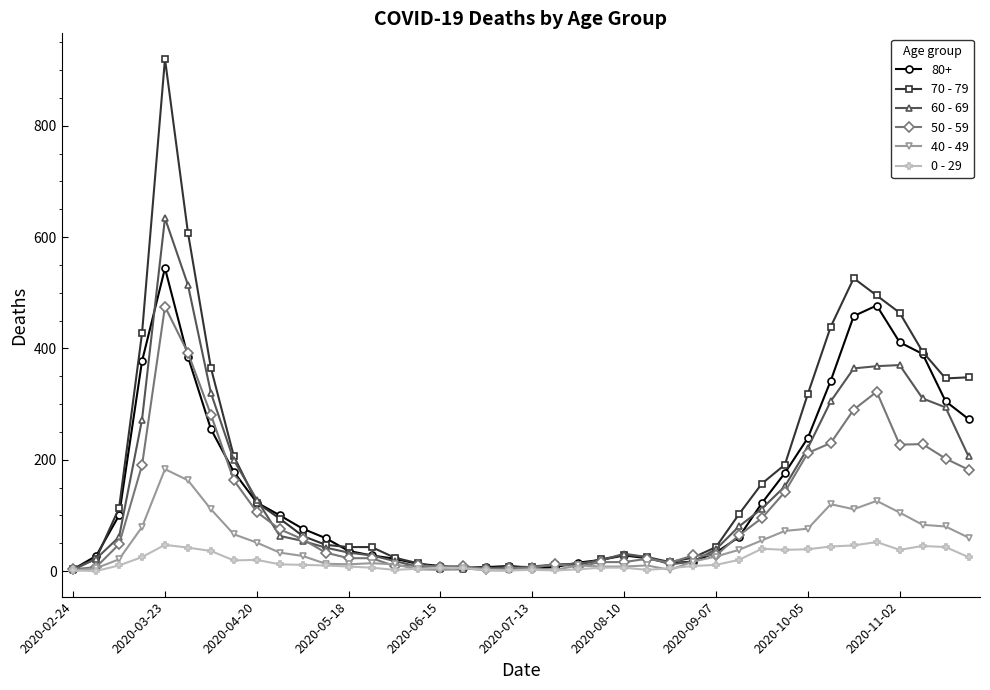

List the series in order of their peak value, lowest first.

0 - 29, 40 - 49, 50 - 59, 80+, 60 - 69, 70 - 79